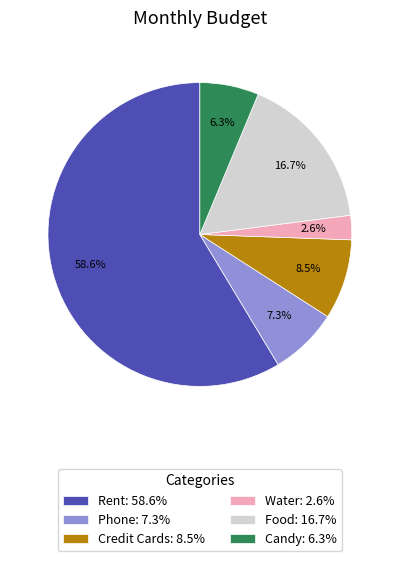

Count the number of slices in the pie.

6